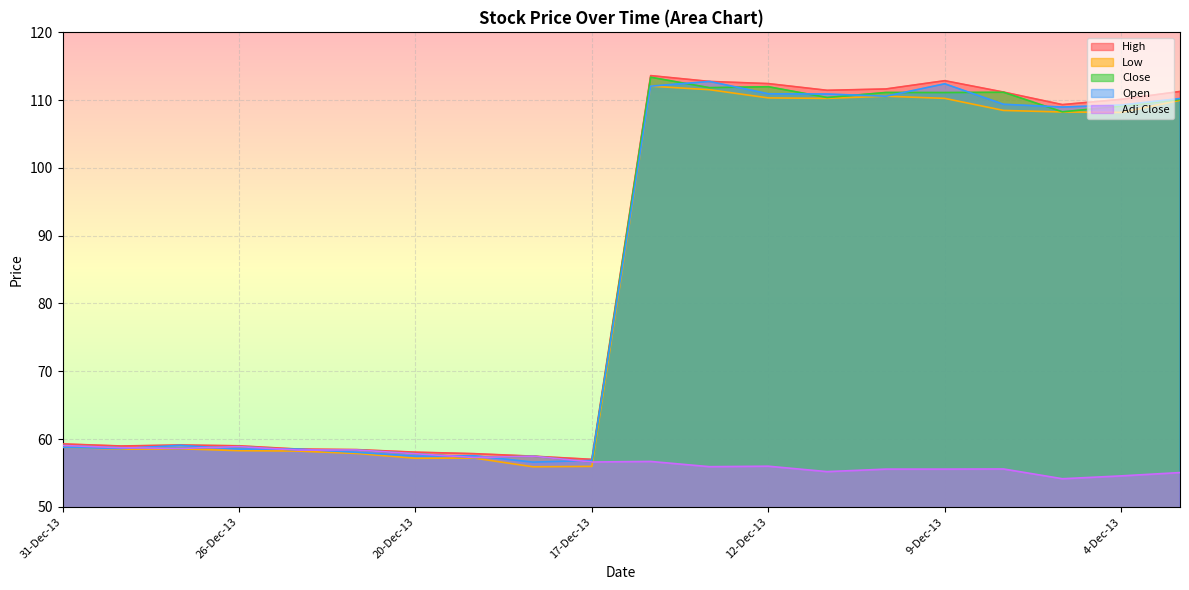

Where is the first local minimum for Low?

30-Dec-13